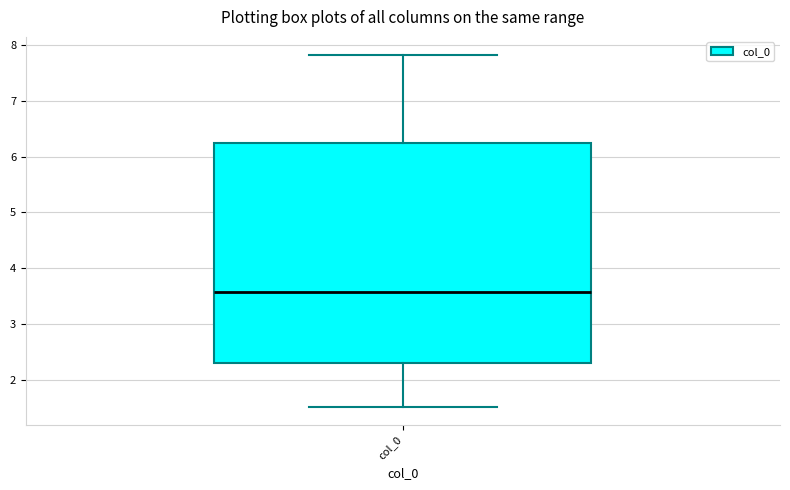

Transcribe this box plot: give where the median line is, the range the box spans, and where the two whiskers end, as read against the y-axis. The values are not printed on the chart, so give them approximately, as read against the axis.

median 3.6, box 2.3 to 6.2, whiskers 1.5 to 7.8